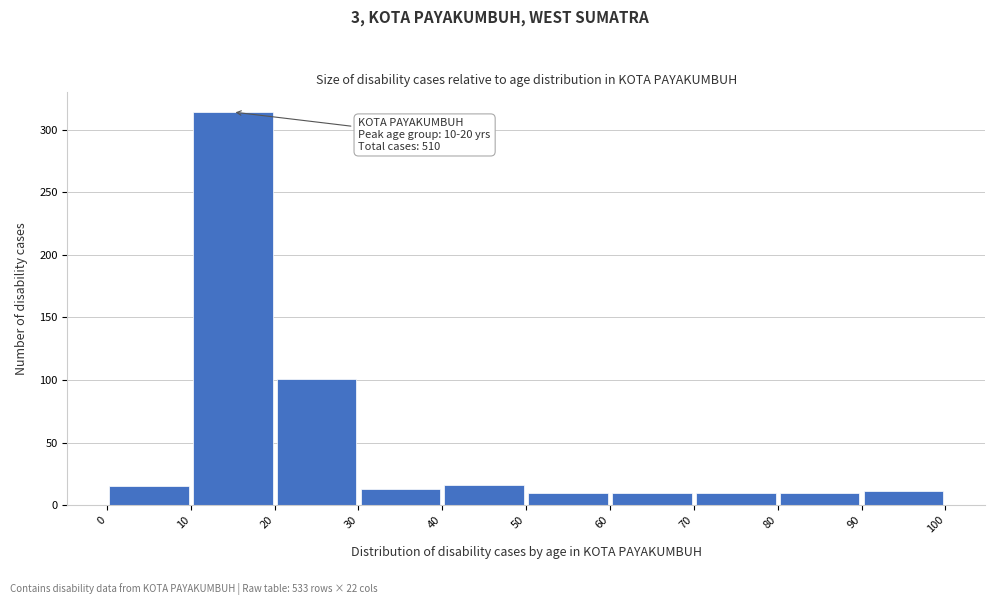

Which range on the x-axis has the tallest bar?

10 to 20